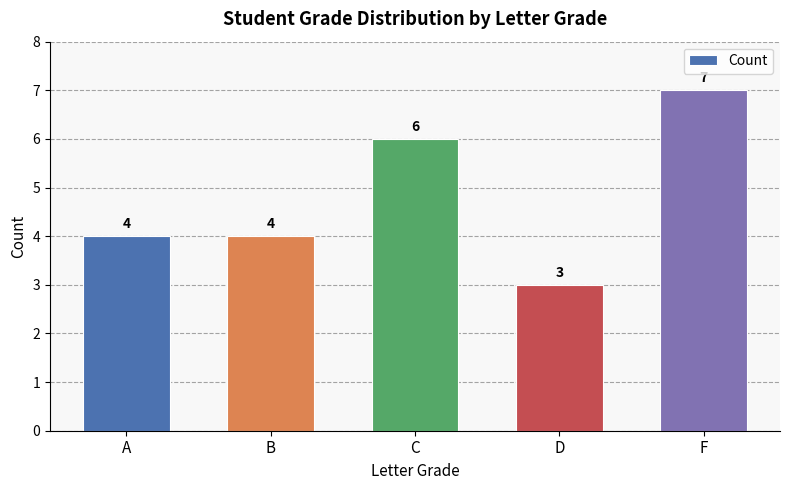

What is the change in value from B to F?

+3